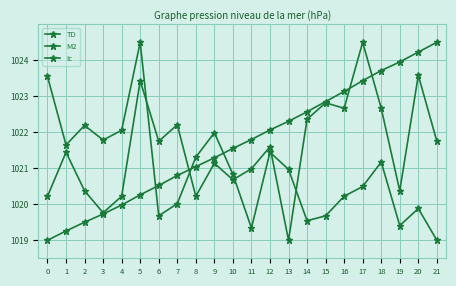

Count the number of categories in the chart.

22